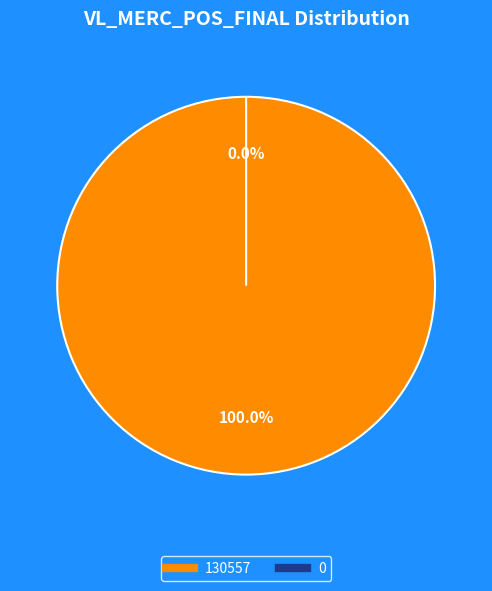

Rank the categories by value from highest to lowest.

130557, 0